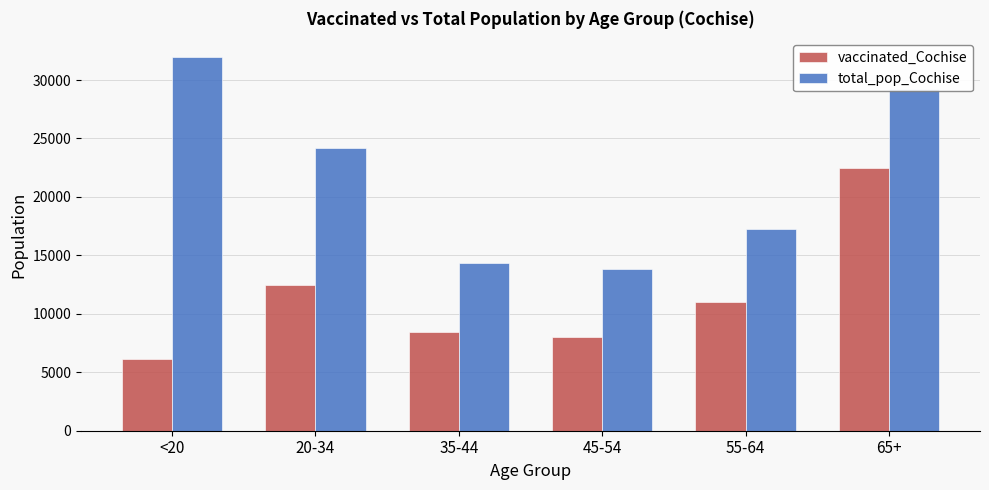

At which category does the chart reach its peak across all series?

<20